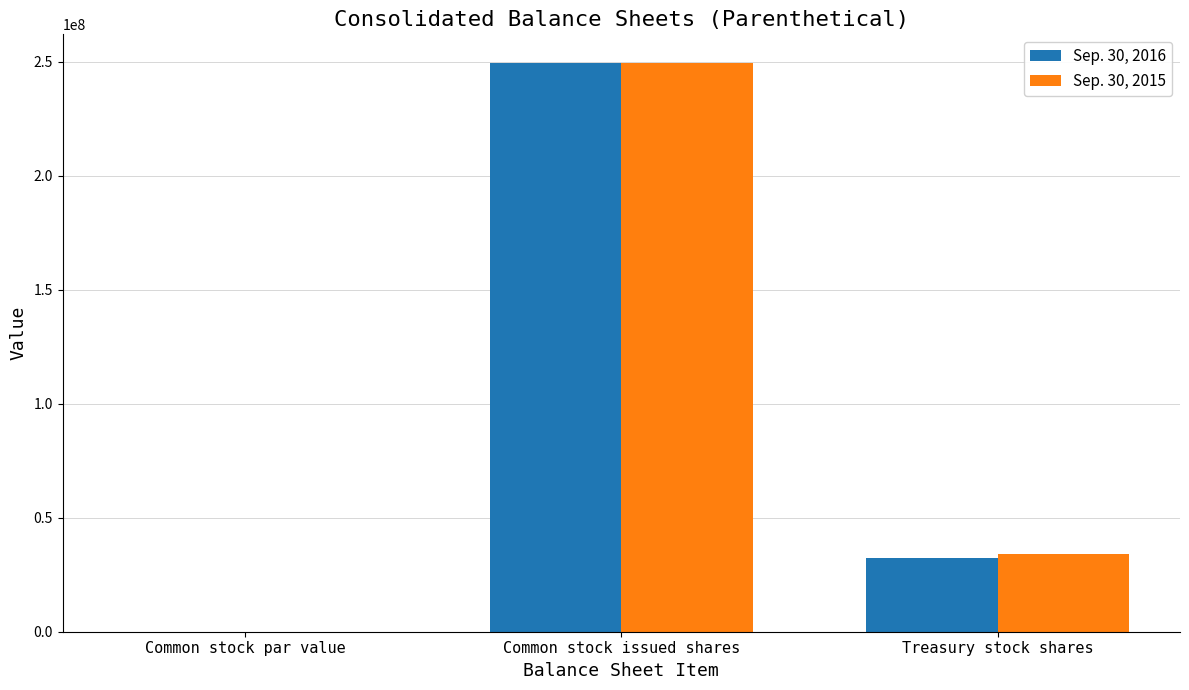

The value of Sep. 30, 2015 at Common stock par value is 1. True or false?

True